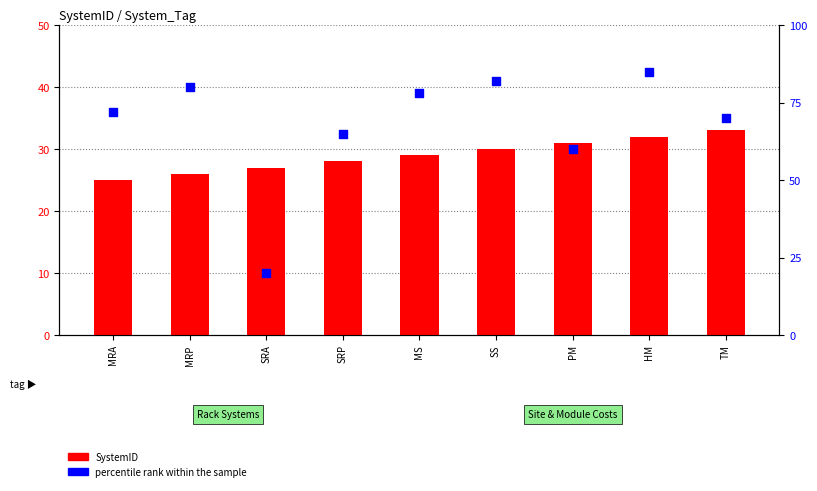

Is the value of SystemID at SRP greater than the value of percentile rank within the sample at MRA?

No